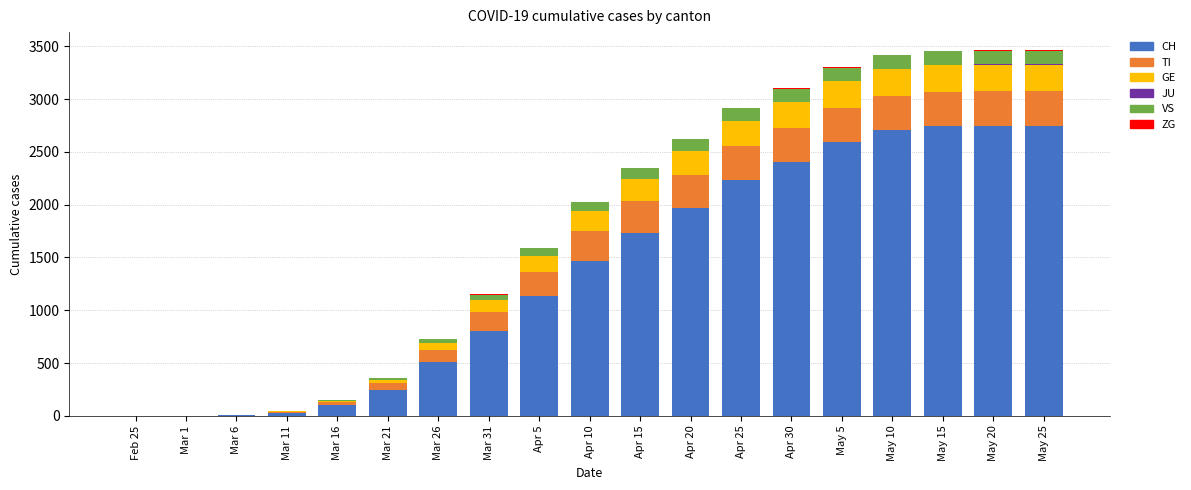

Where is CH nearest to the value 1374?

Apr 10